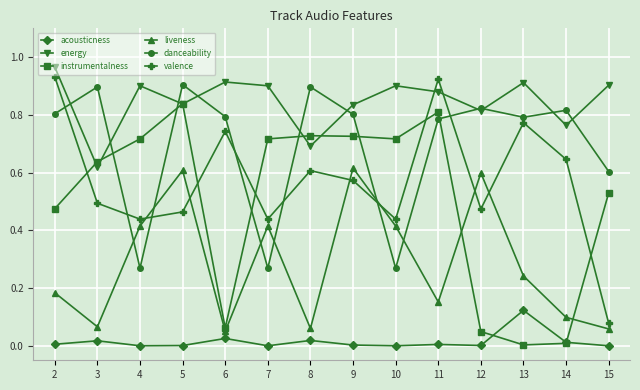

At which category is the sum across all series the highest?

5